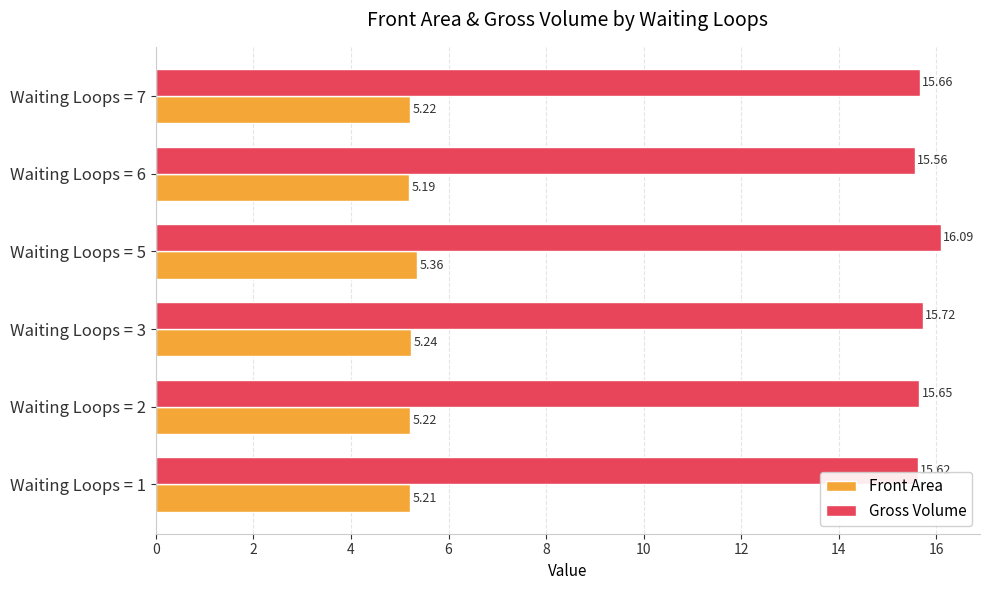

List the series in order of their peak value, lowest first.

Front Area, Gross Volume